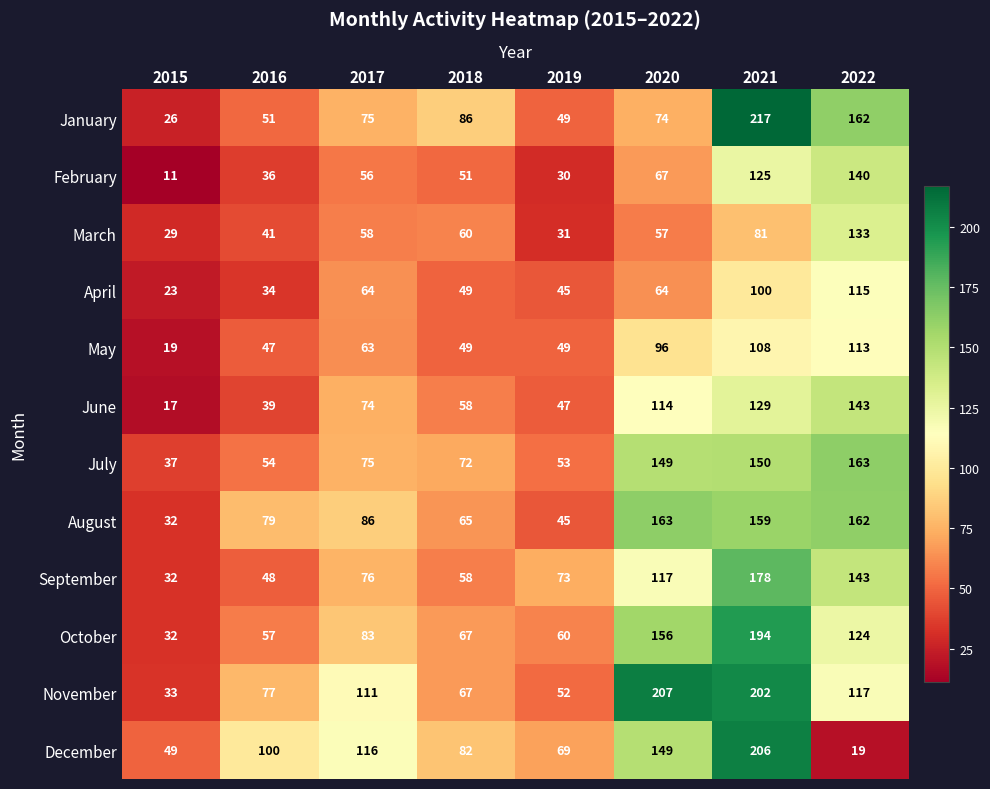

What is the total value across all series at 2021?

1849